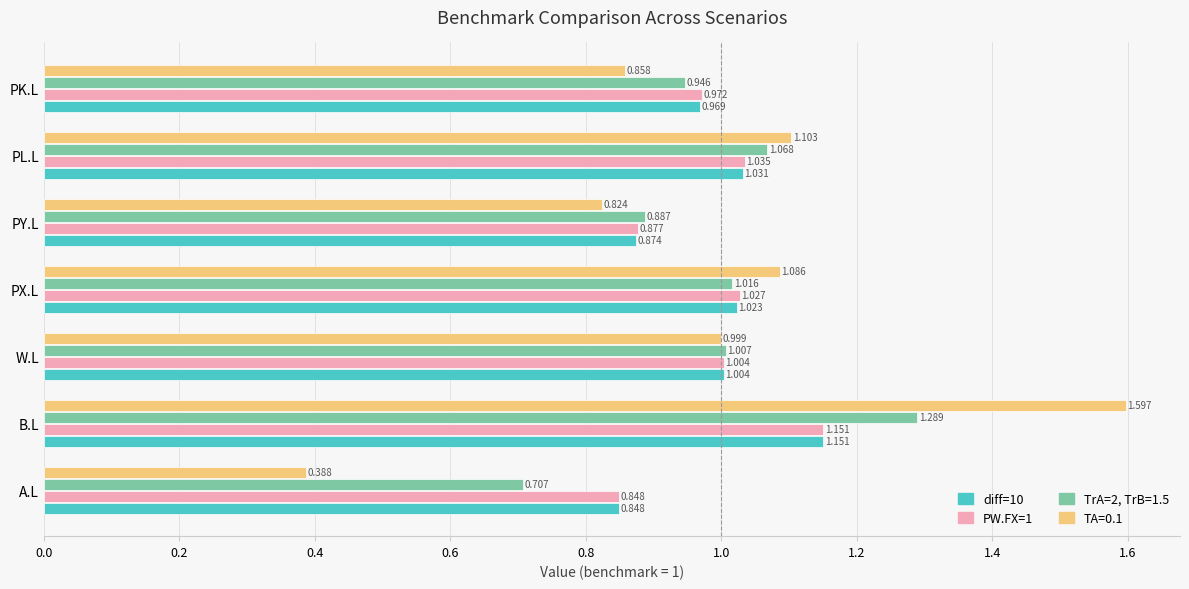

How many values in the diff=10 series exceed 1?

4